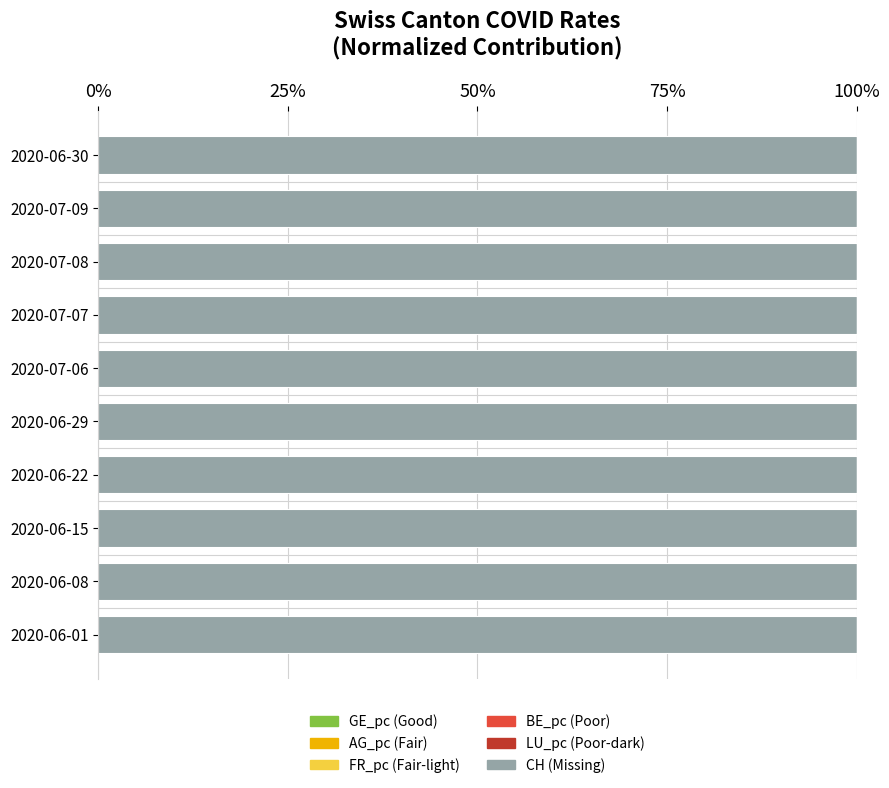

How many data points does each series have?

10